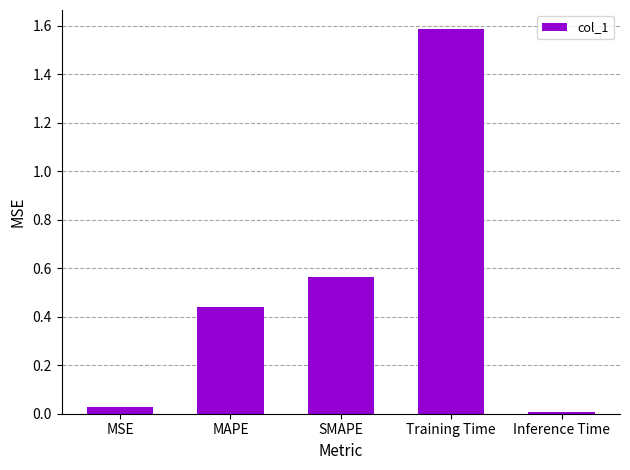

Rank the categories by value from lowest to highest.

Inference Time, MSE, MAPE, SMAPE, Training Time